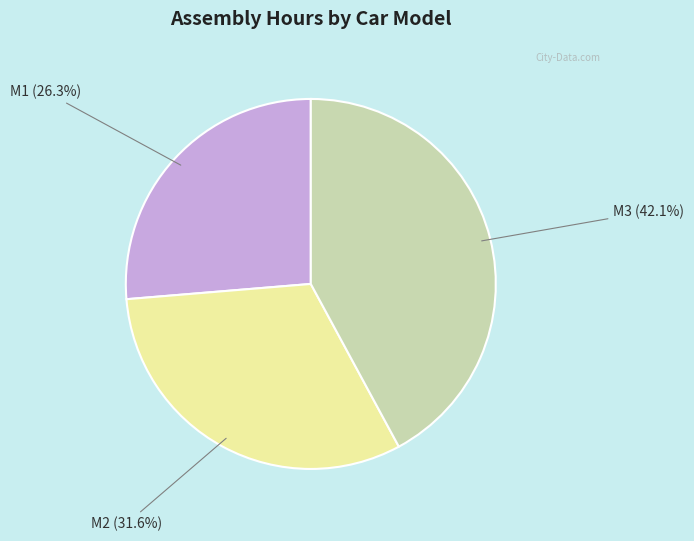

Which category has the smallest portion of the pie?

M1